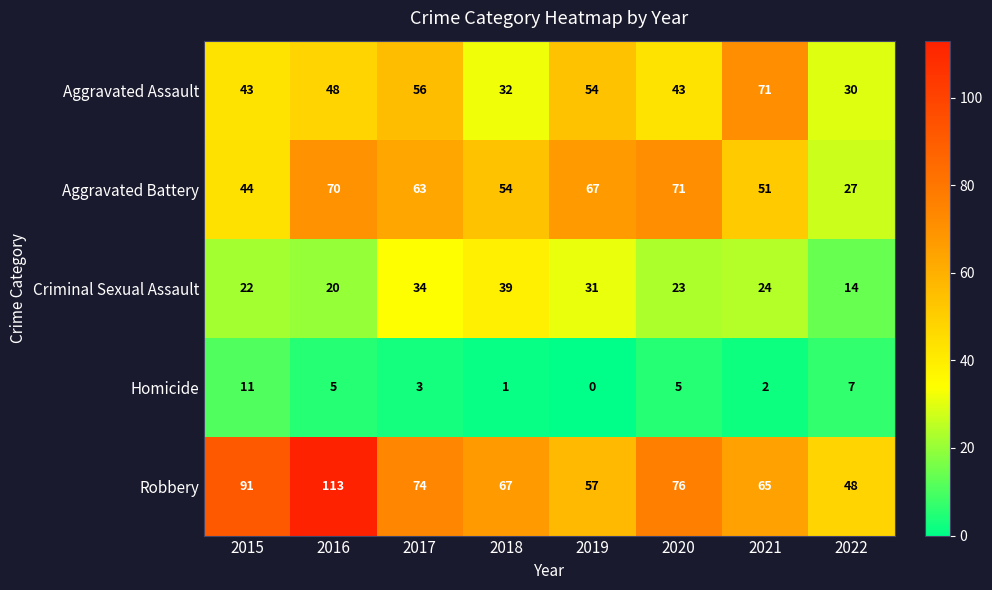

Where is Aggravated Battery nearest to the value 49?

2021